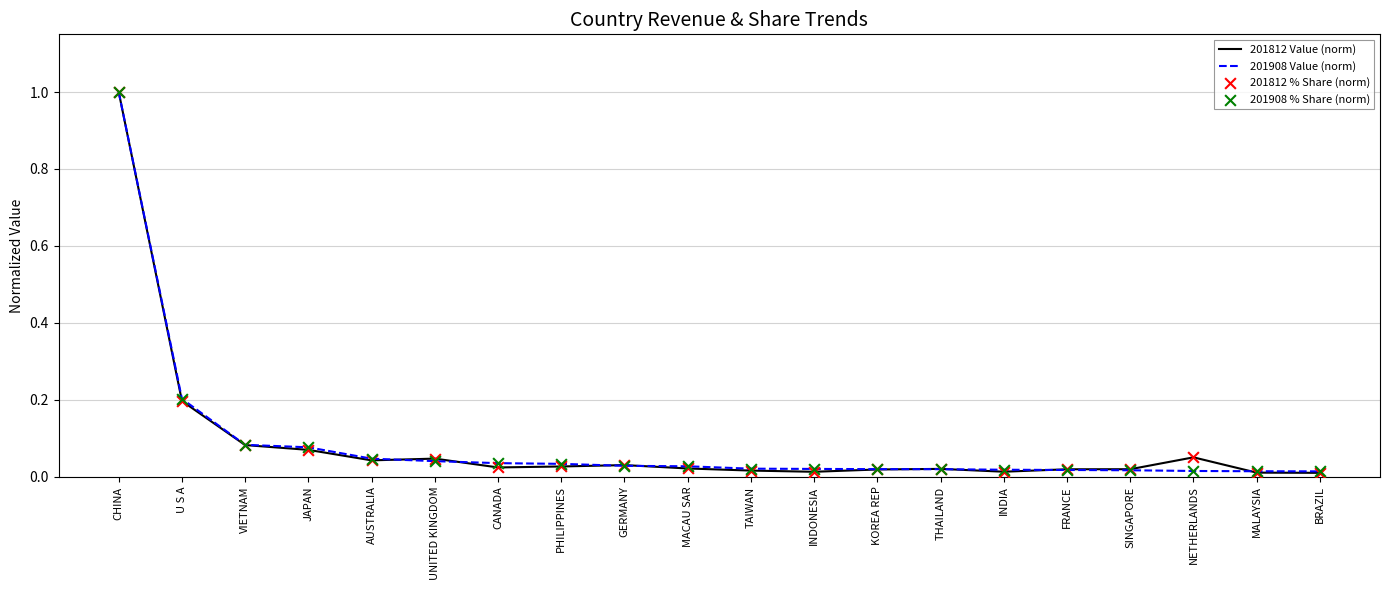

At how many categories does at least one series exceed 0?

20